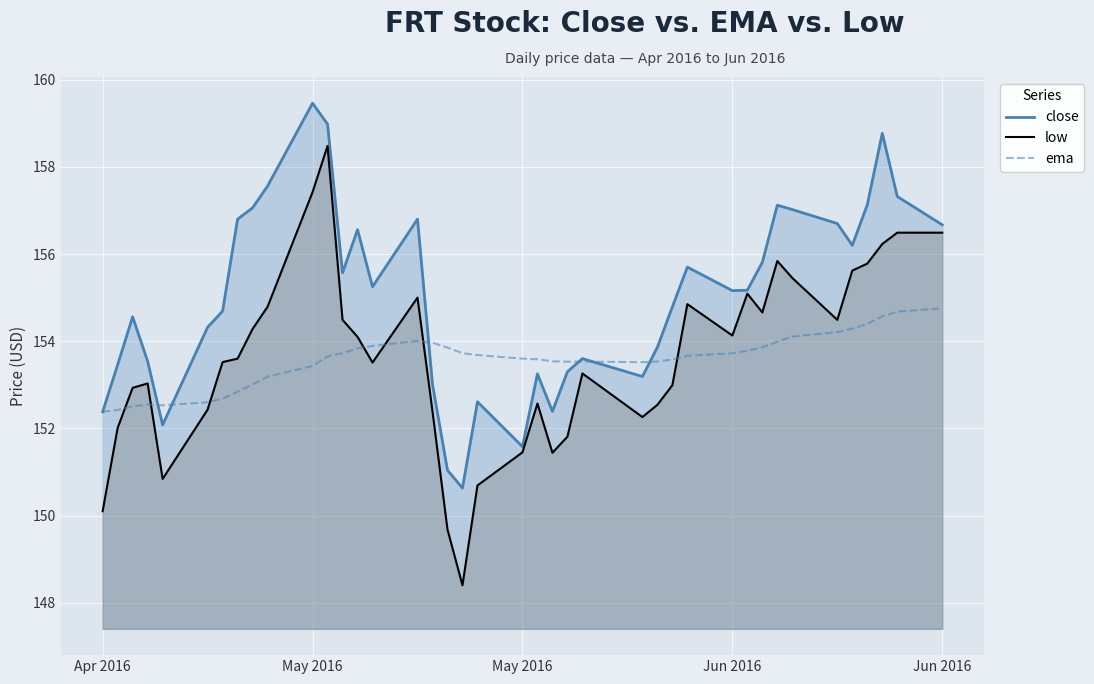

How many series are shown in this chart?

3